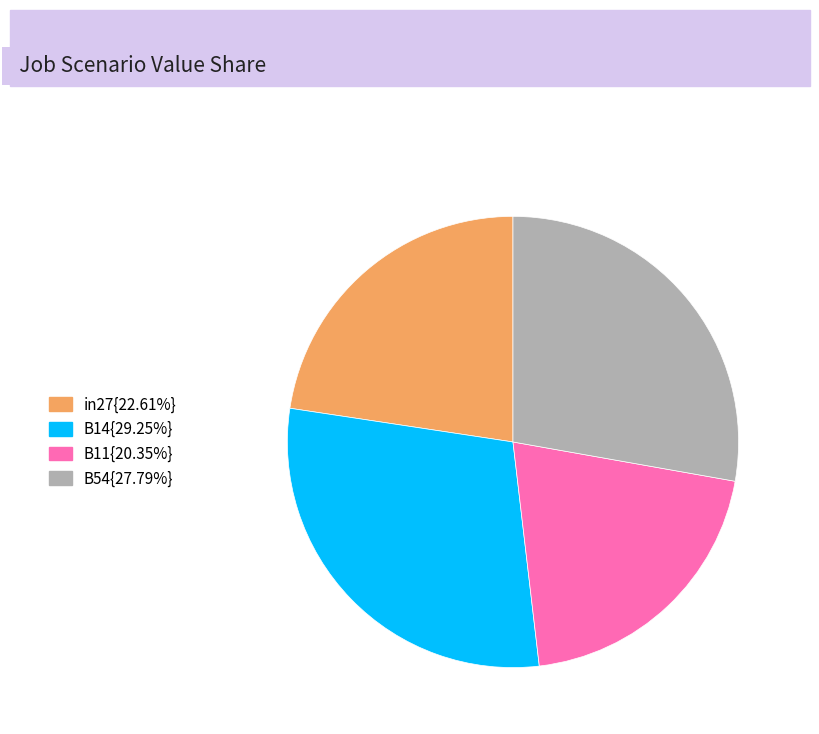

How many slices are in this pie chart?

4